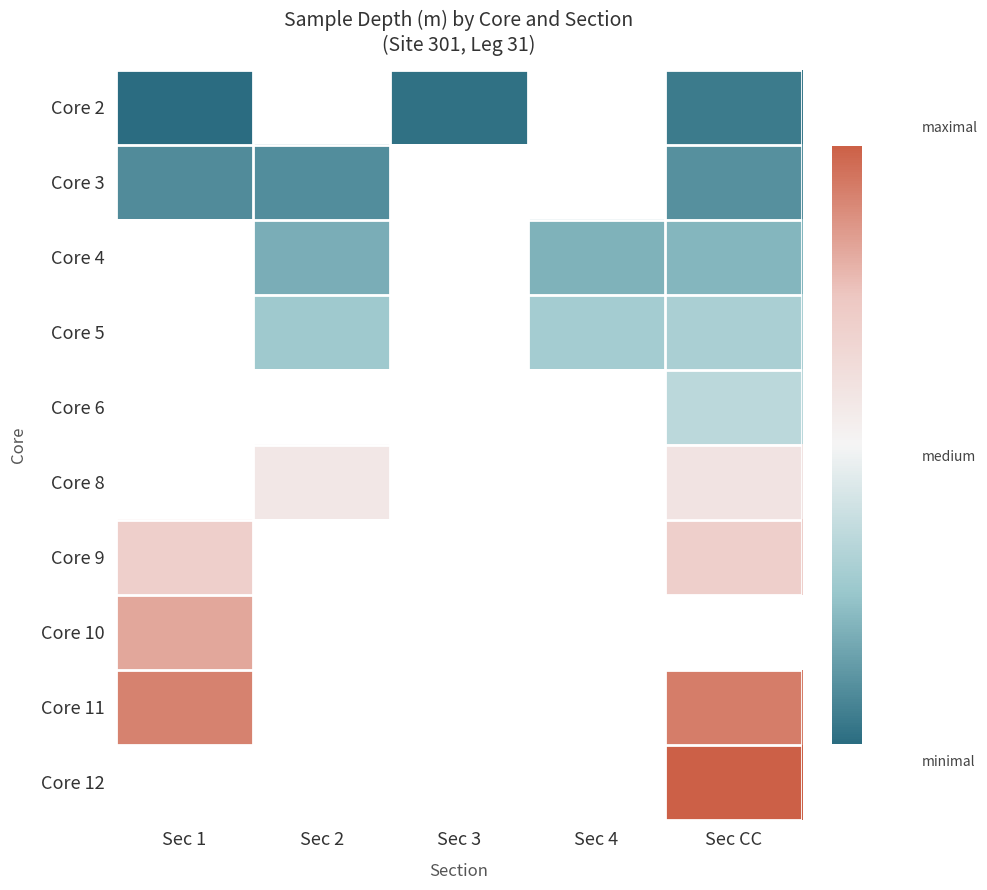

Which has a higher value, Sec 4 or Sec 1?

Sec 1